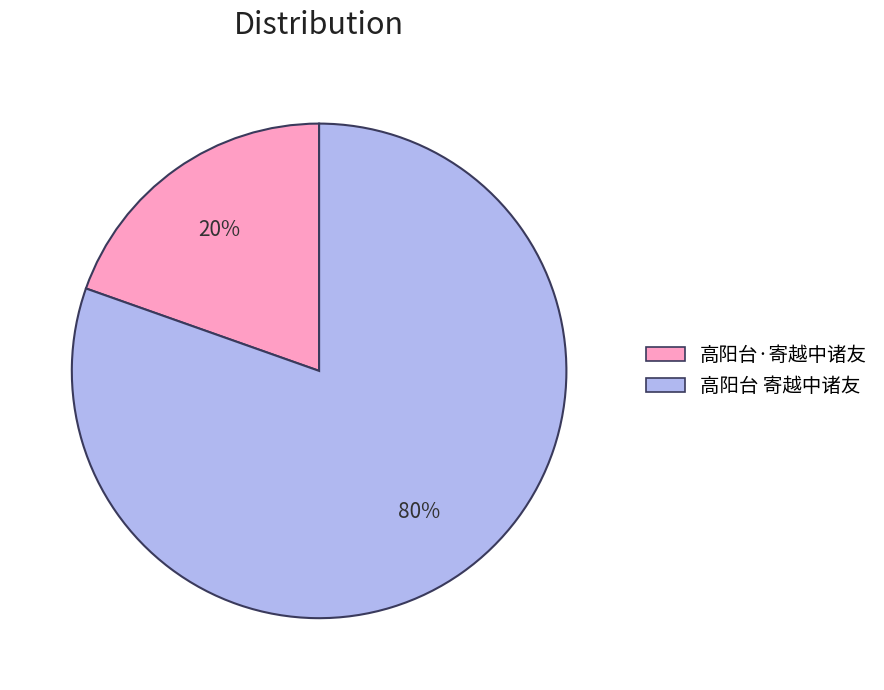

Which slice is the largest?

高阳台 寄越中诸友